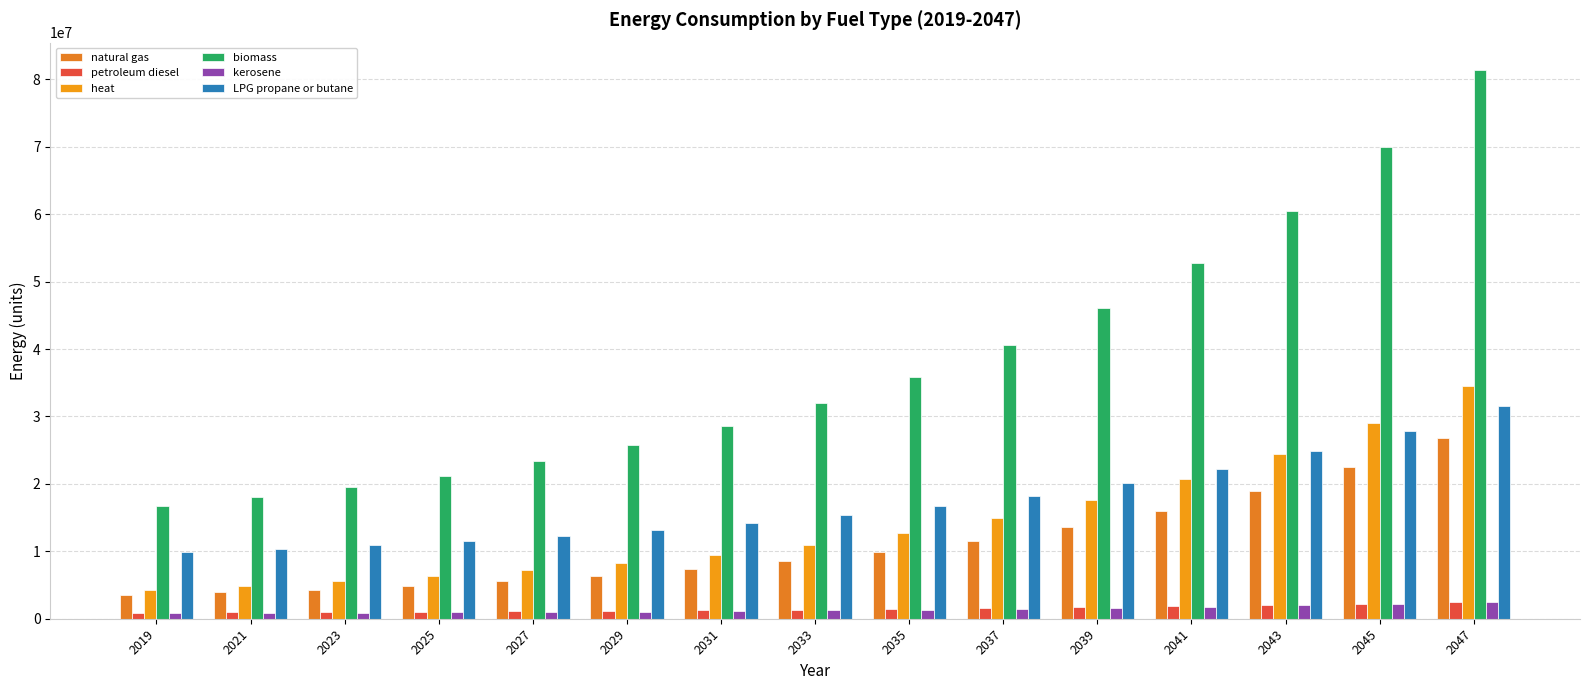

What is the average value of the natural gas series?

10919991.5